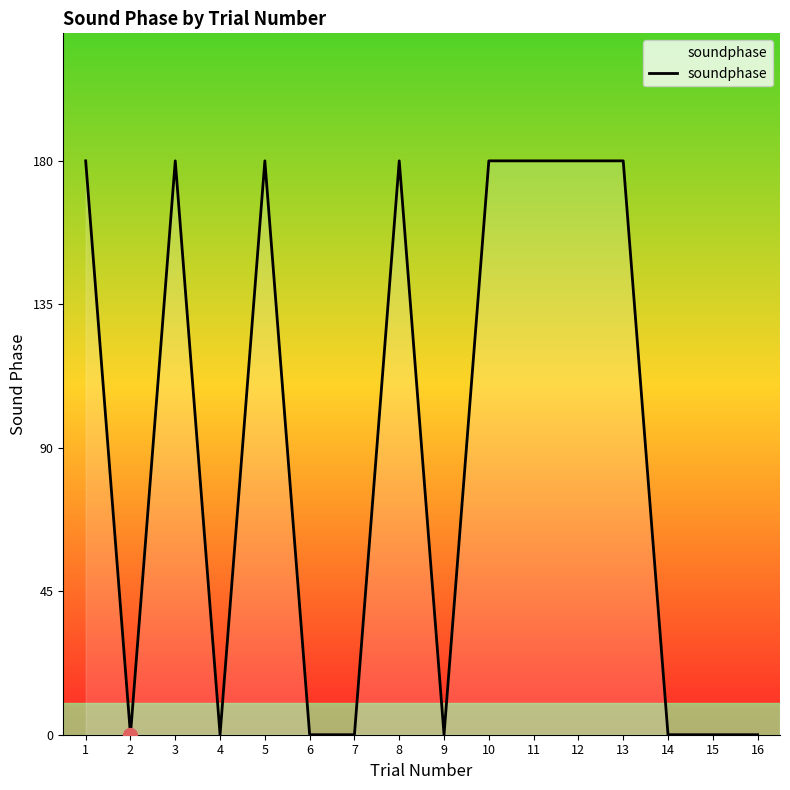

True or false: the data has more than 0 interior local peaks.

True